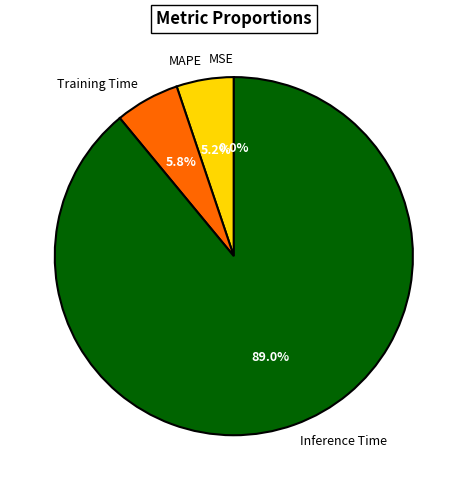

To the nearest percent, what is the average slice percentage?

25%